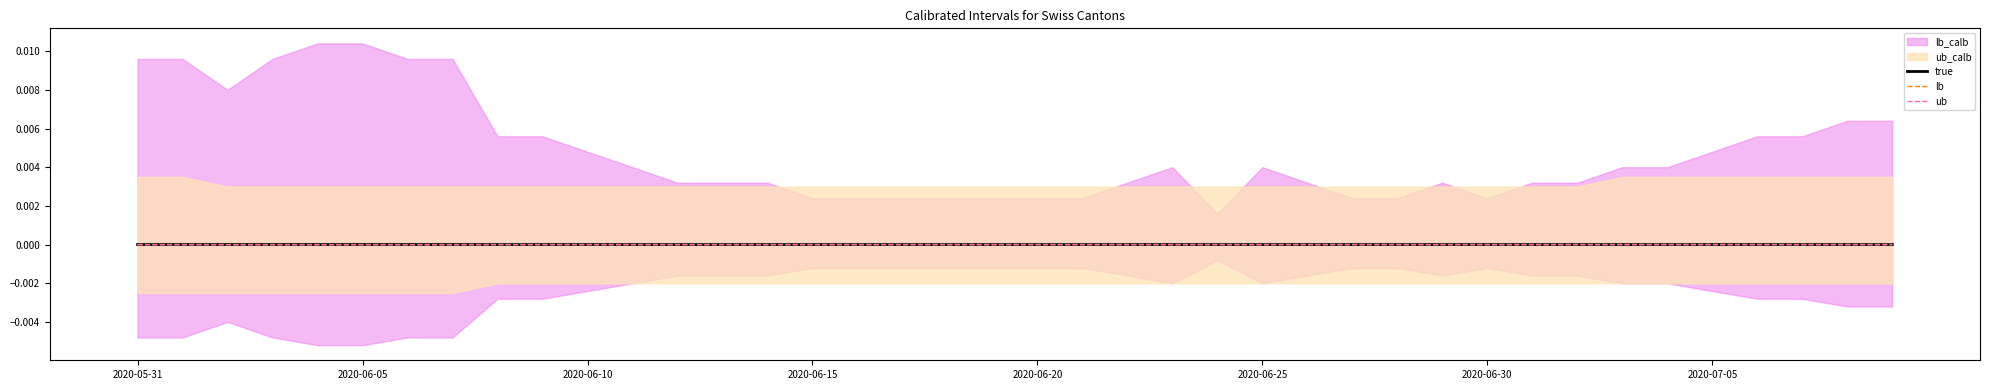

True or false: ub has more than 0 points higher than both neighbors.

False